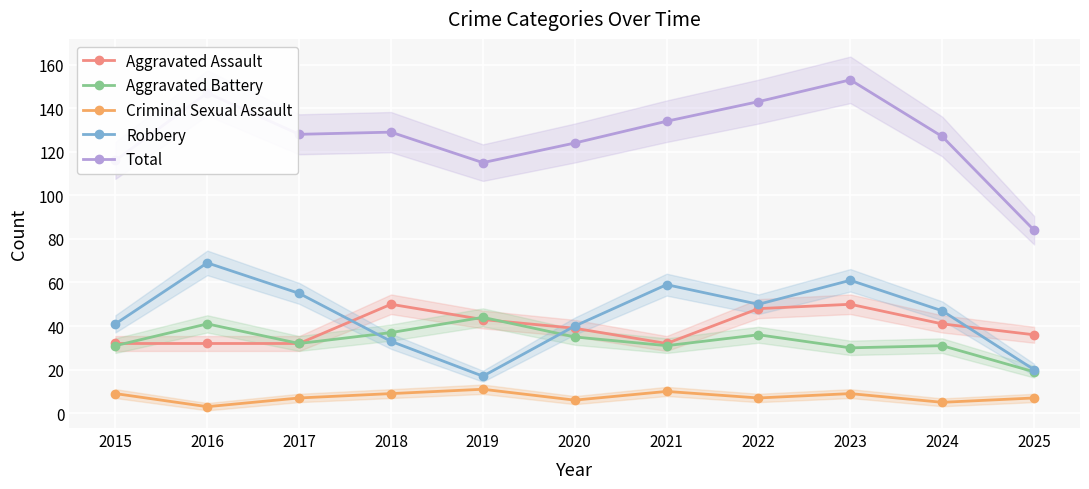

How many data points does each series have?

11